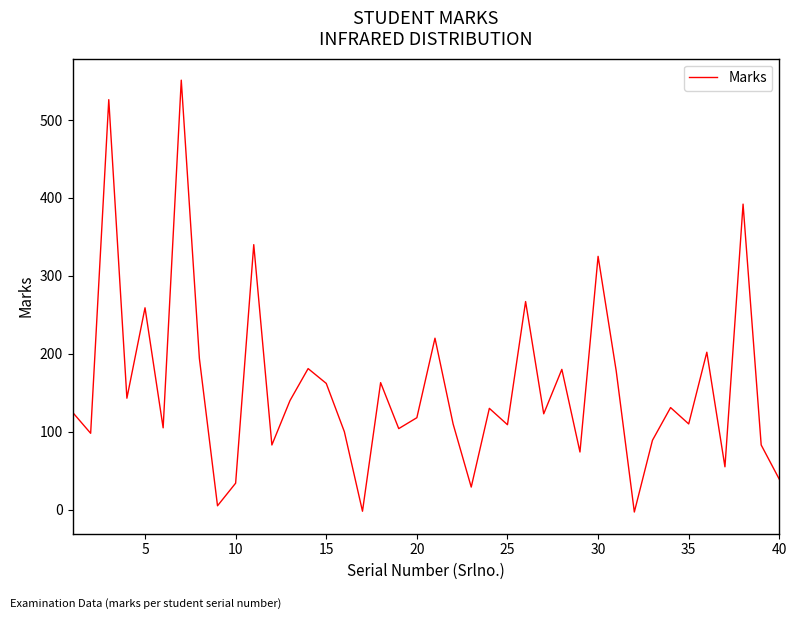

Is this an area chart (filled region under the line)?

No